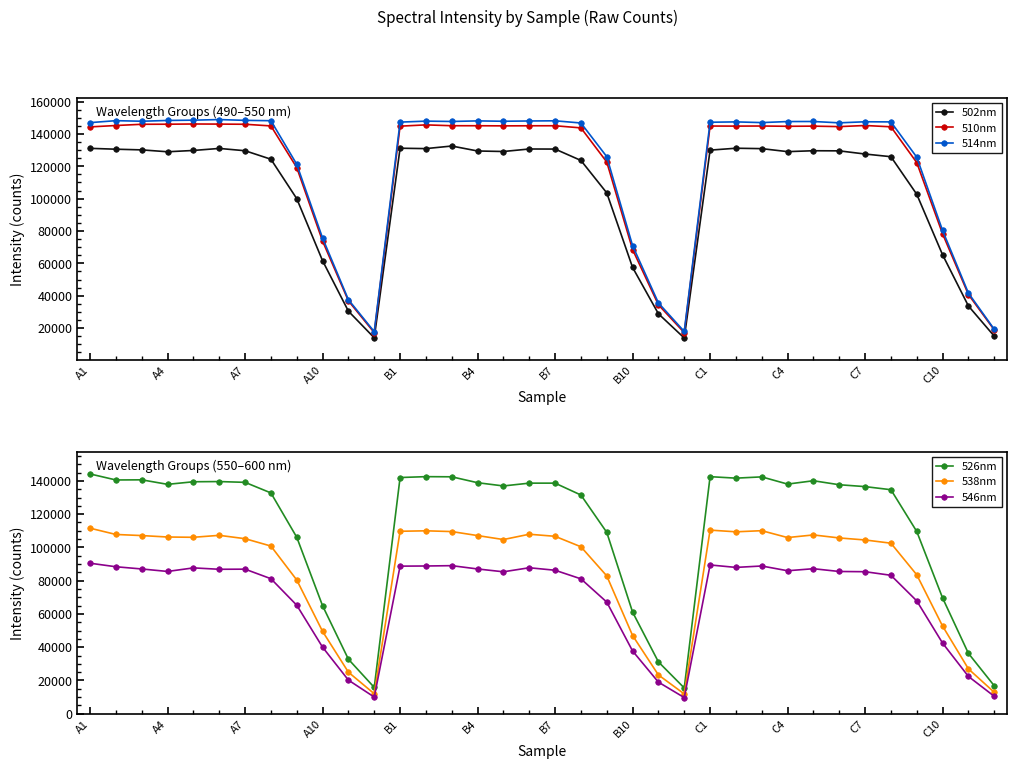

True or false: 526nm and 546nm intersect in this chart.

False